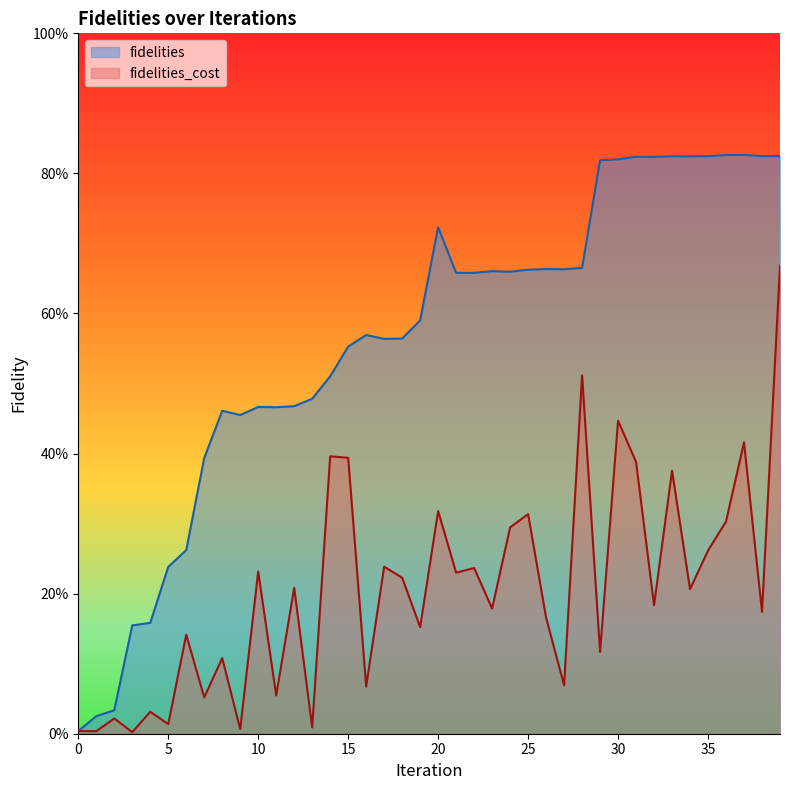

What is the value of the fidelities point at the 24th from the left?

0.7